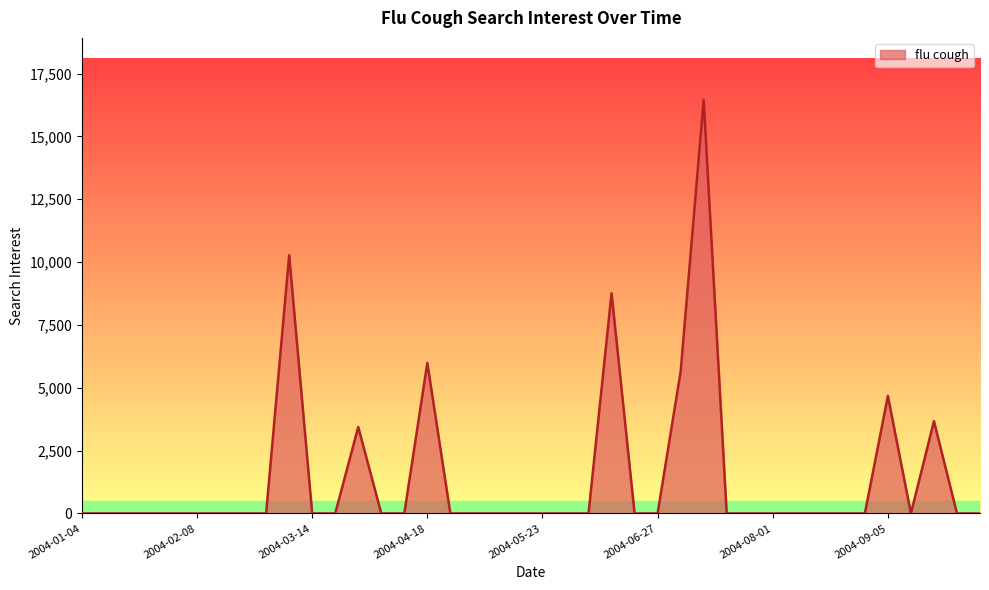

True or false: the data has more than 0 interior local peaks.

True